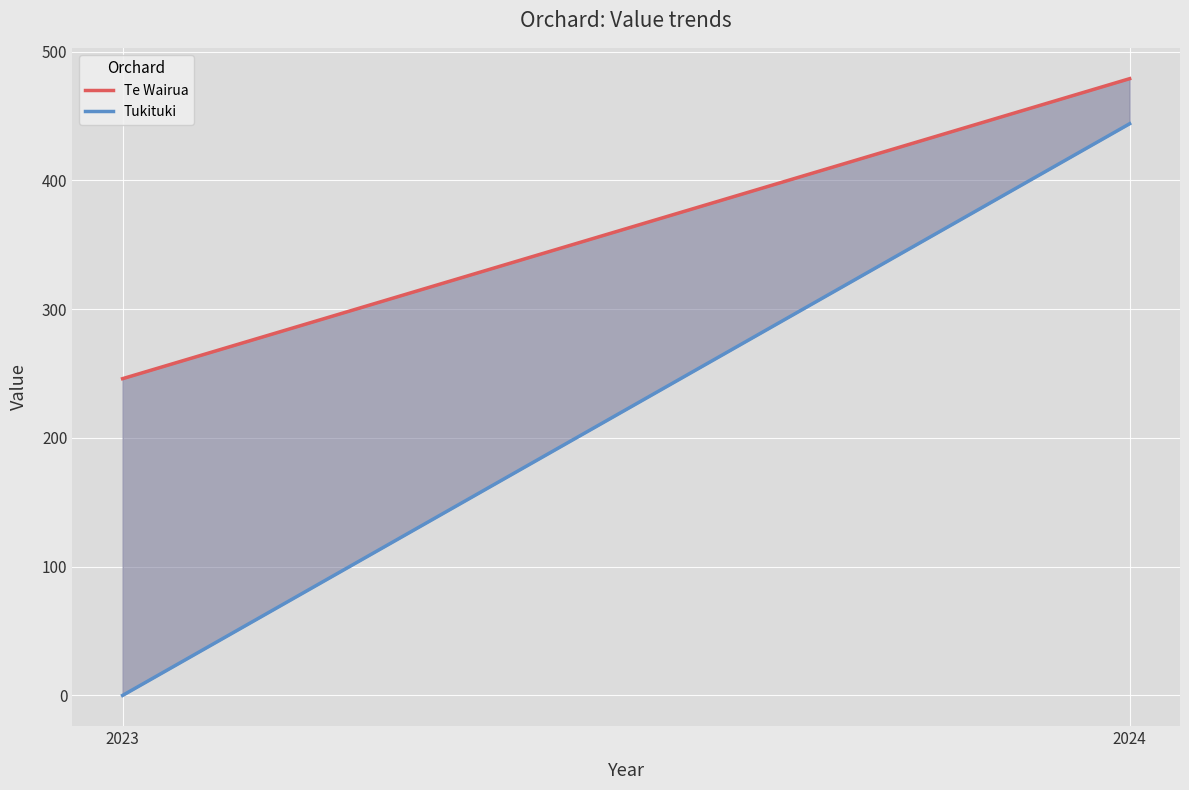

Which series has the largest range (max minus min)?

Tukituki